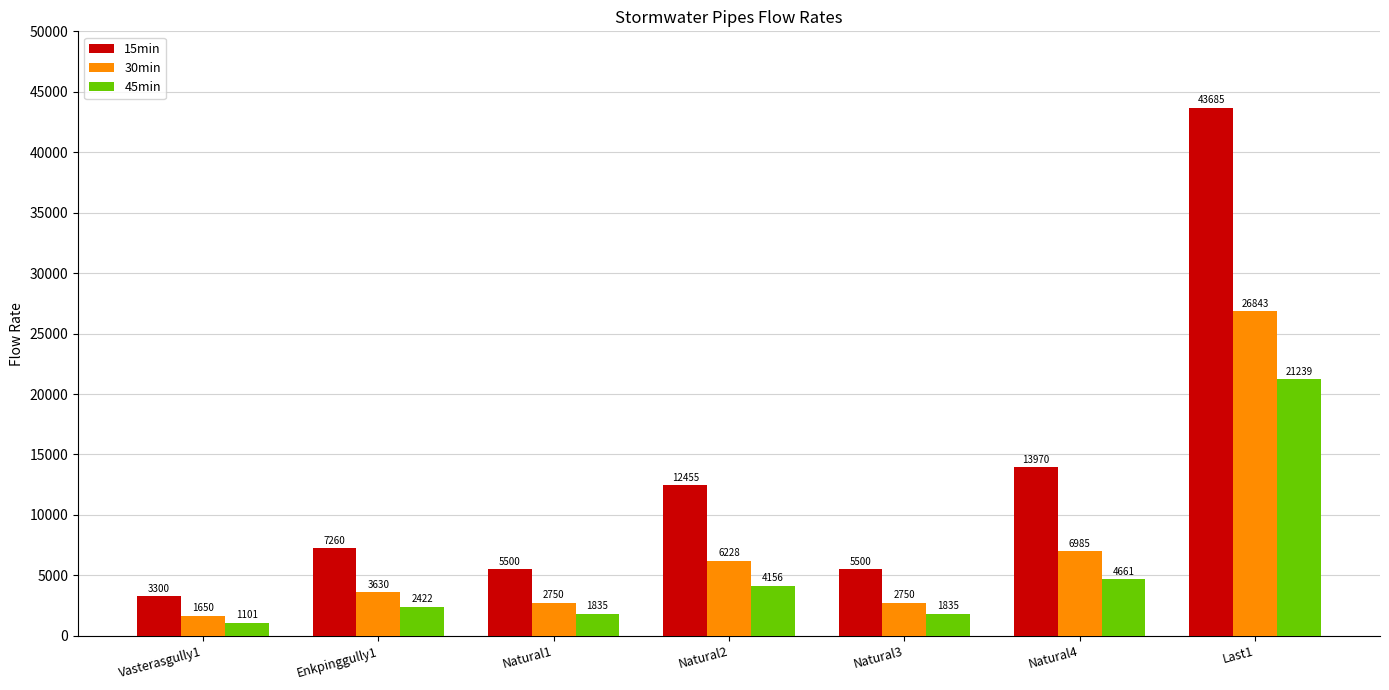

At how many categories does at least one series exceed 31358?

1